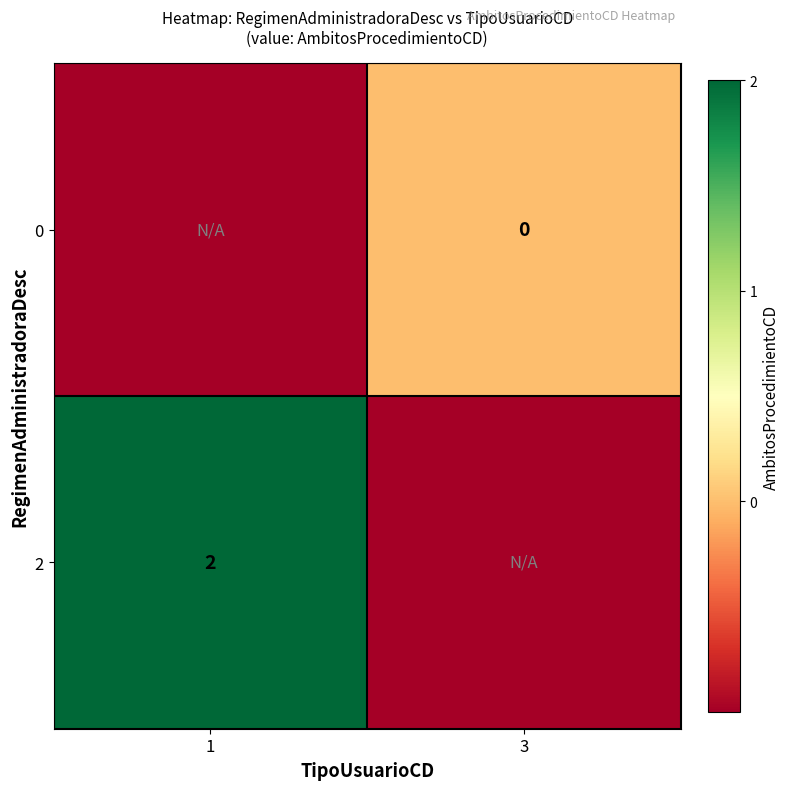

True or false: 2 has a value of 1 at 1.

False